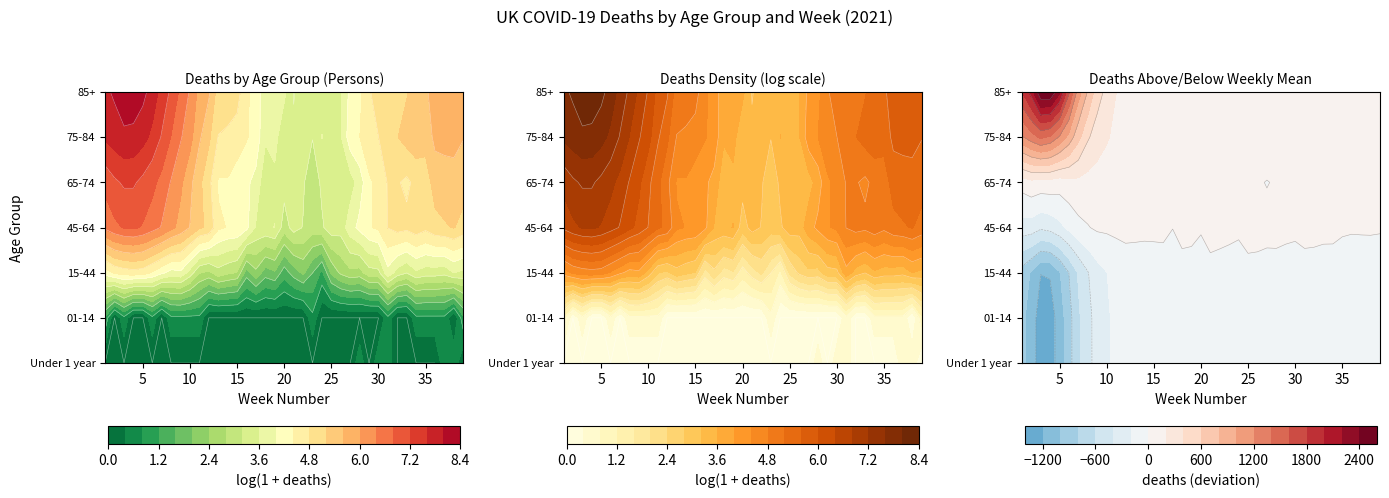

How many values in the 45-64 series are below 133?

19